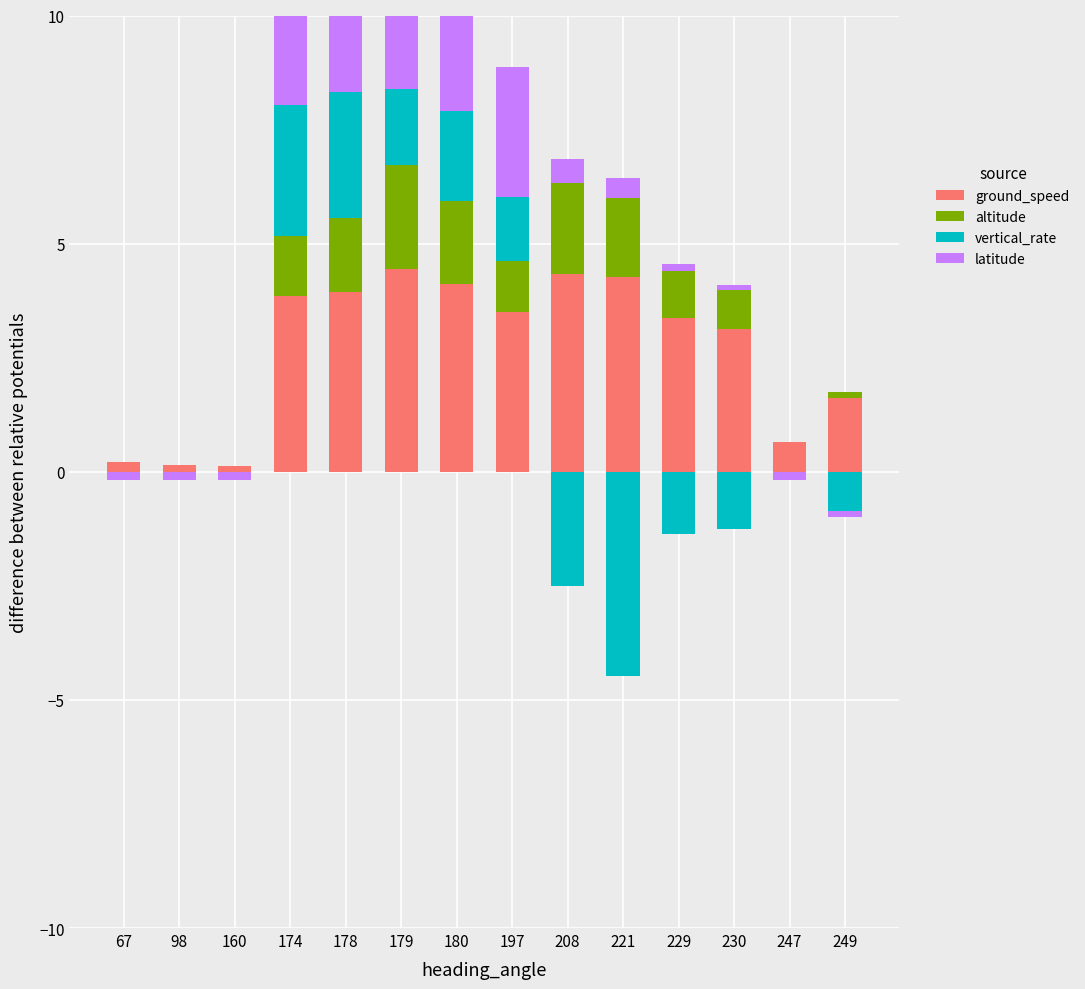

What is the difference between the ground_speed values at 180 and 208?

0.2